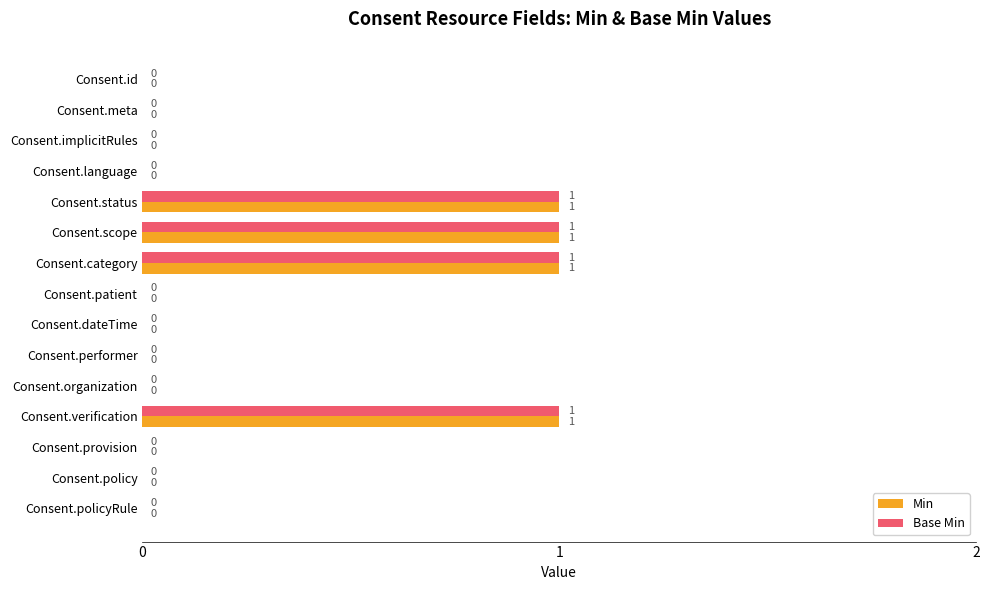

The value of Min at Consent.status is 1. True or false?

True